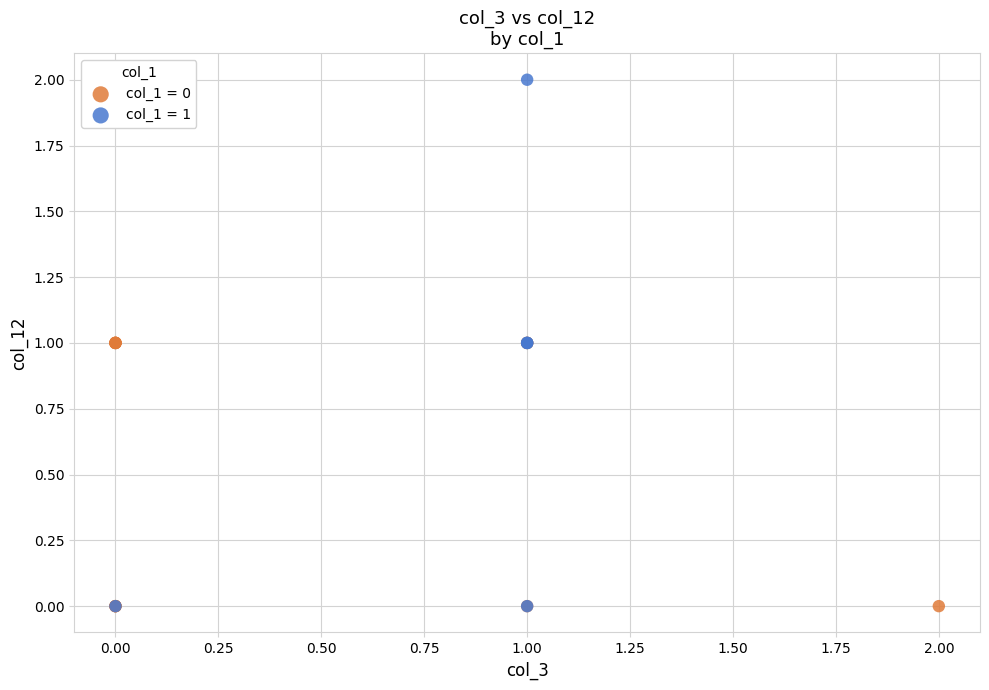

What are all the series names shown in the legend?

col_1 = 0, col_1 = 1